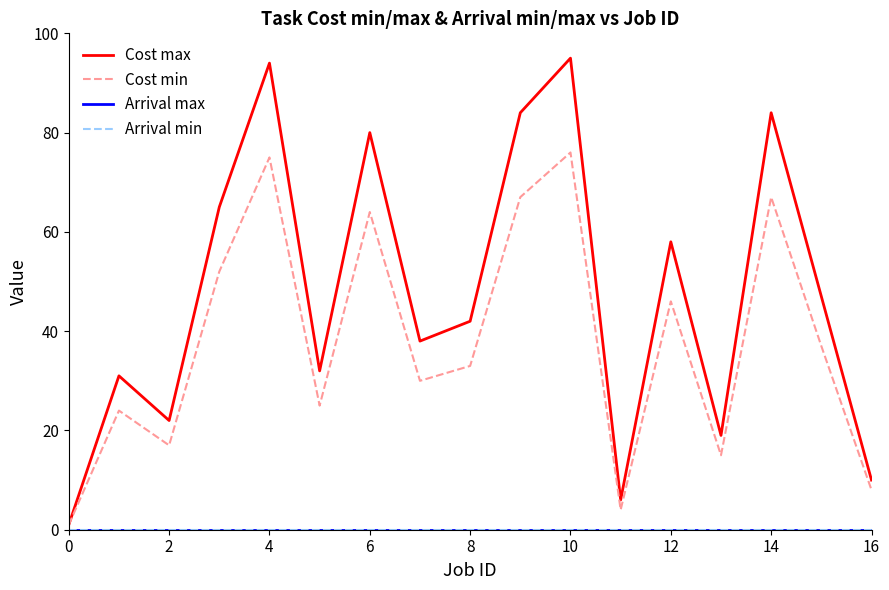

True or false: Cost min and Arrival max intersect in this chart.

False